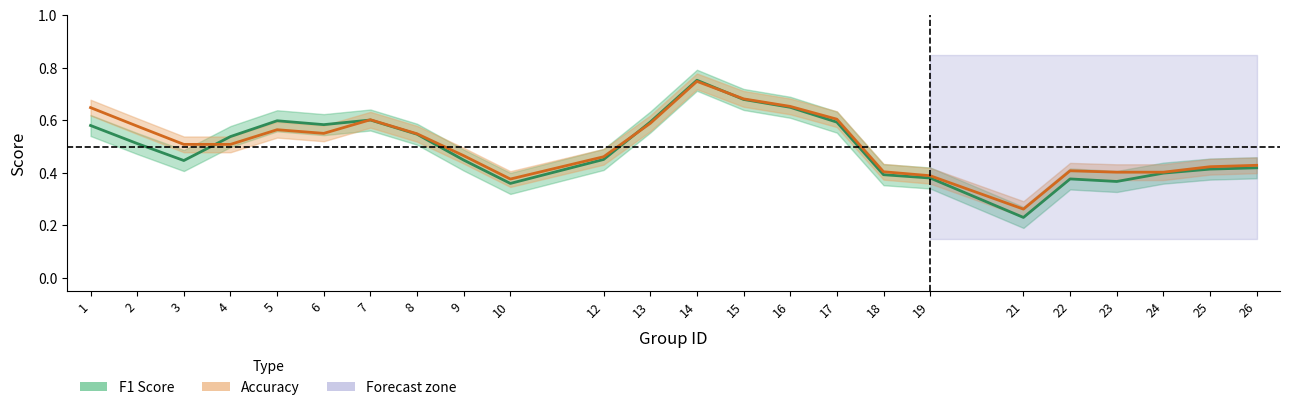

List the series in order of their peak value, highest first.

f1, accuracy